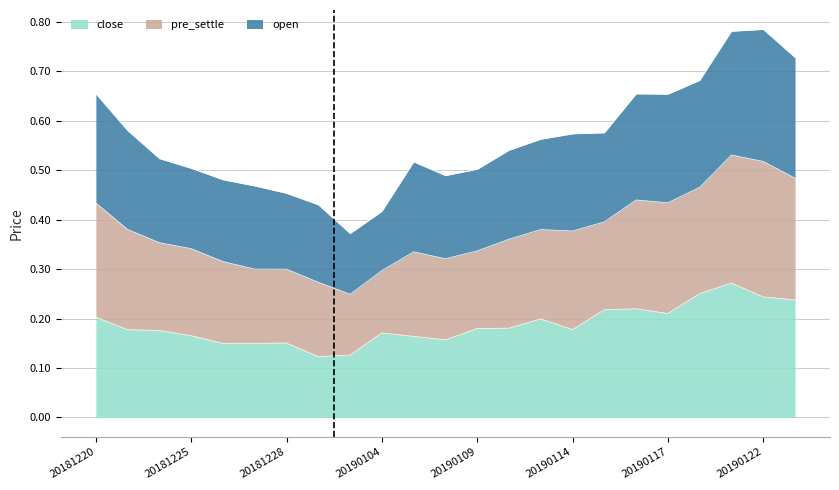

What are all the series names shown in the legend?

close, pre_settle, open